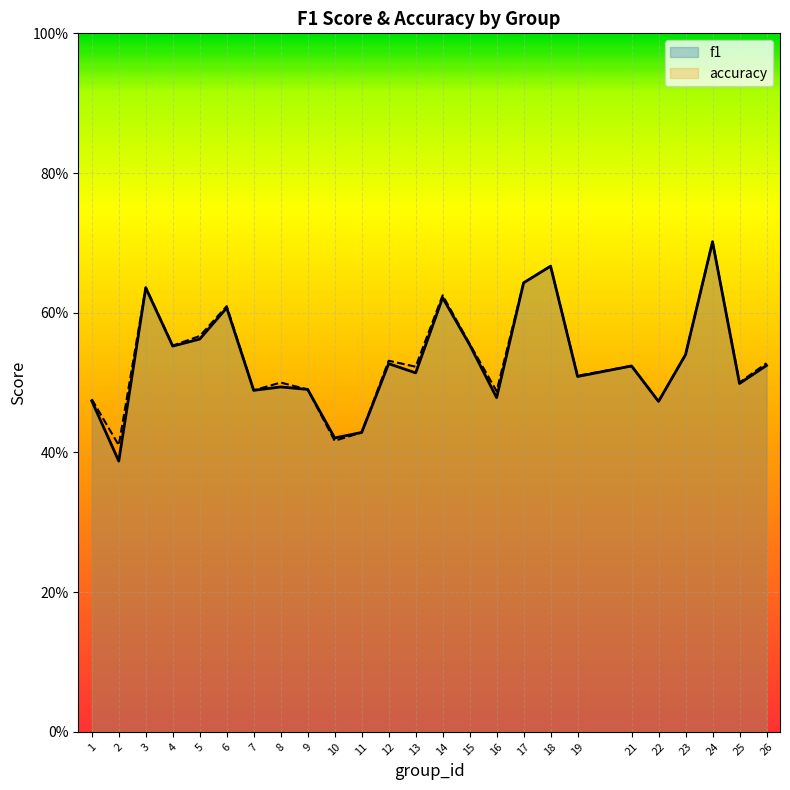

What is the maximum value shown in the chart?

0.7